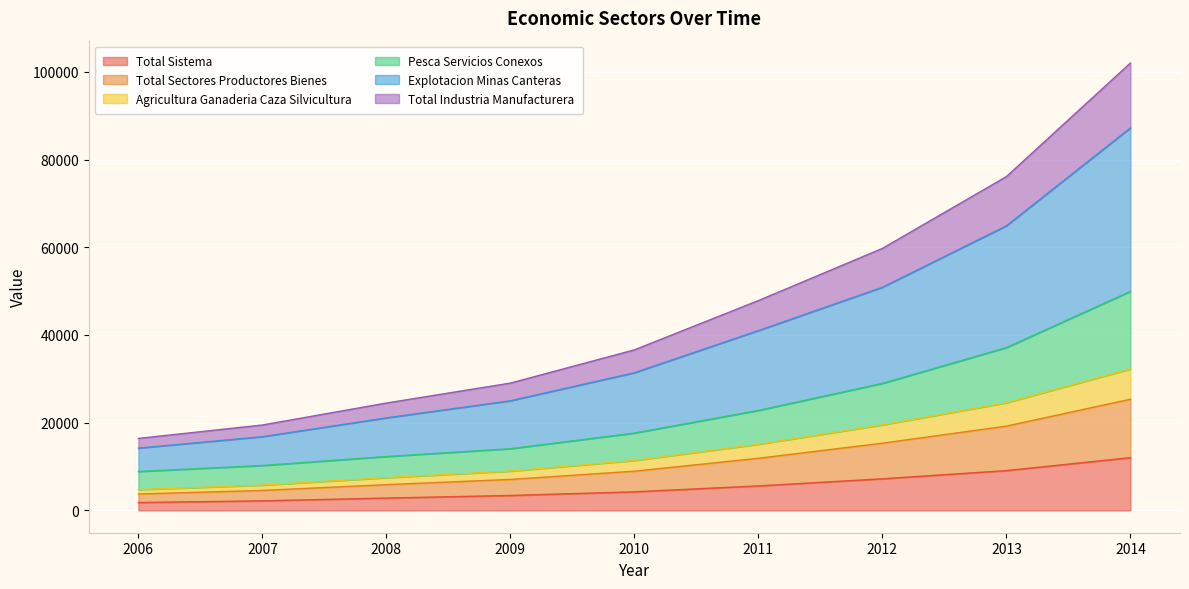

What is the highest value of the Total Sistema series?

12020.4